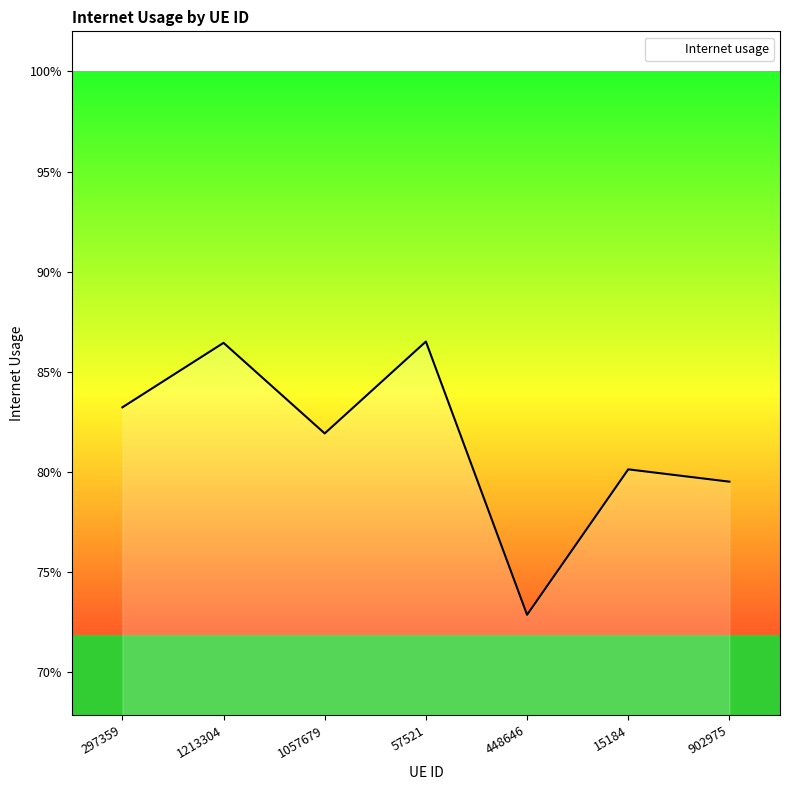

Does the chart display data point markers on the line(s)?

No